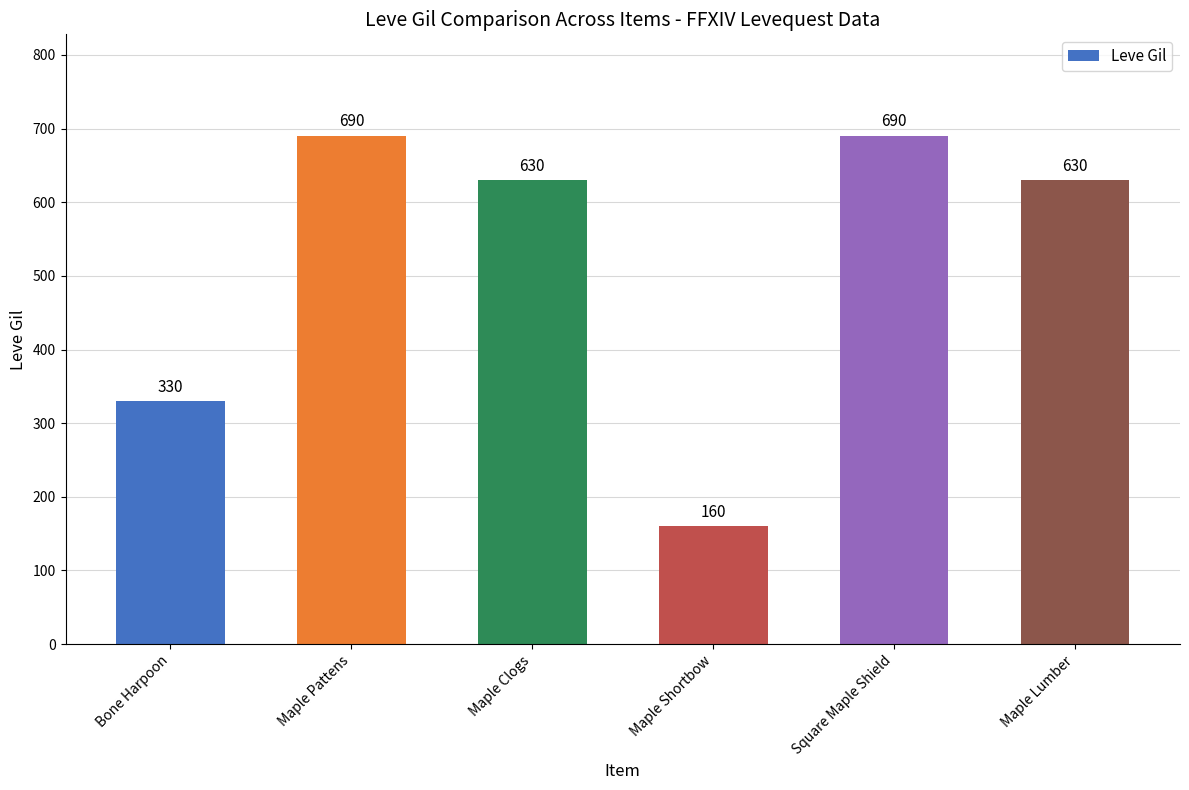

The chart shows a value of 1090 at Maple Clogs. True or false?

False